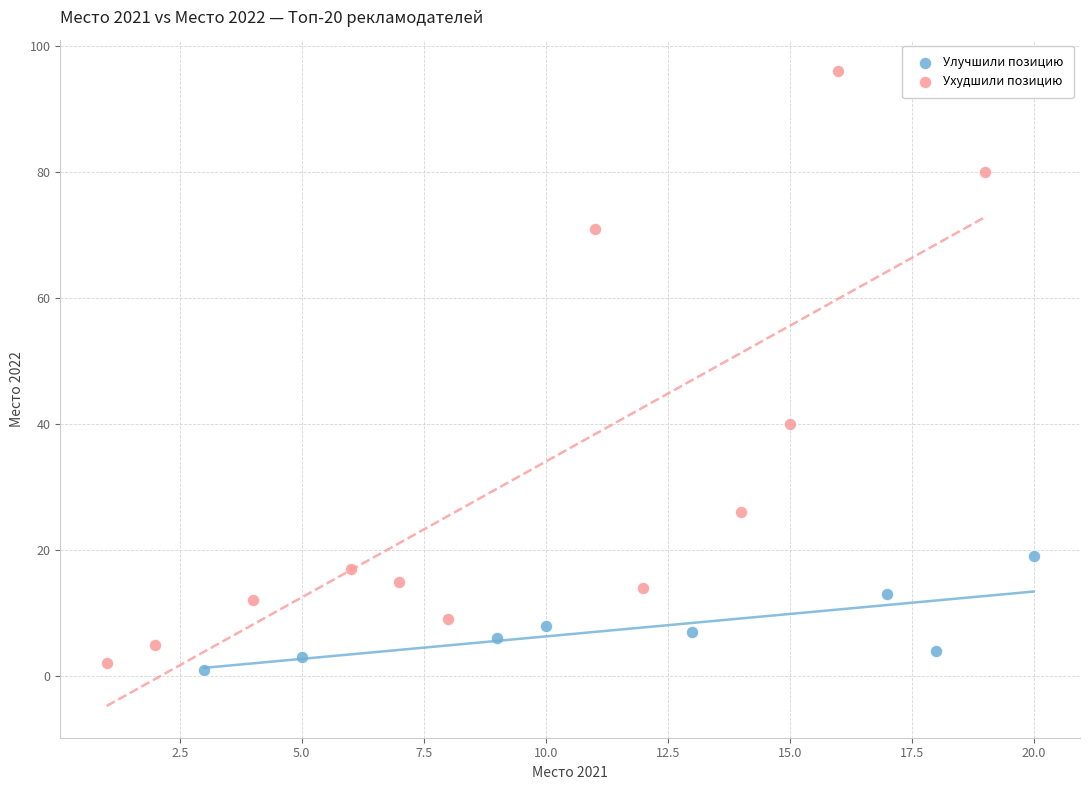

Which series contains the highest Y value?

Ухудшили позицию